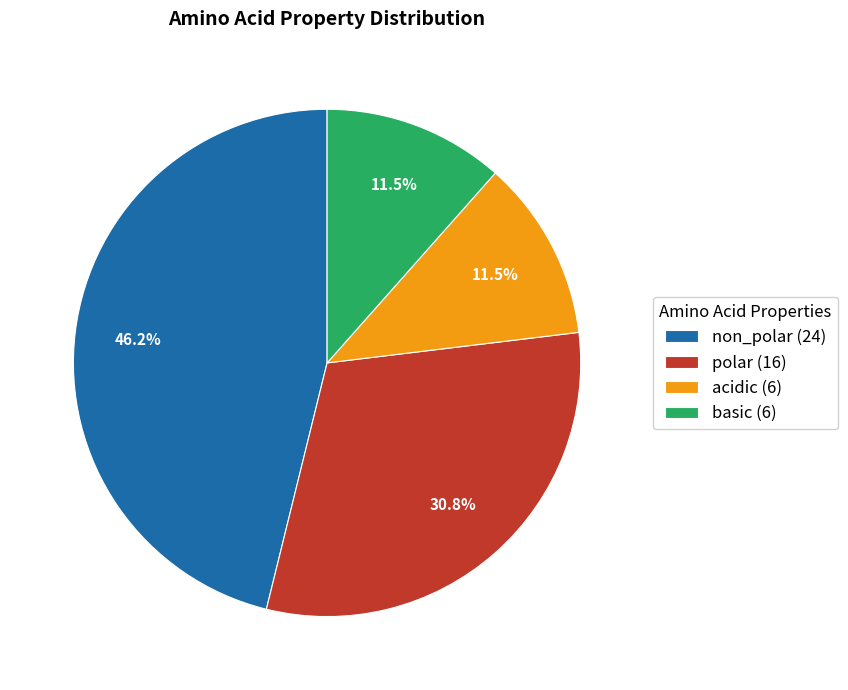

Is there a majority slice in this chart?

No